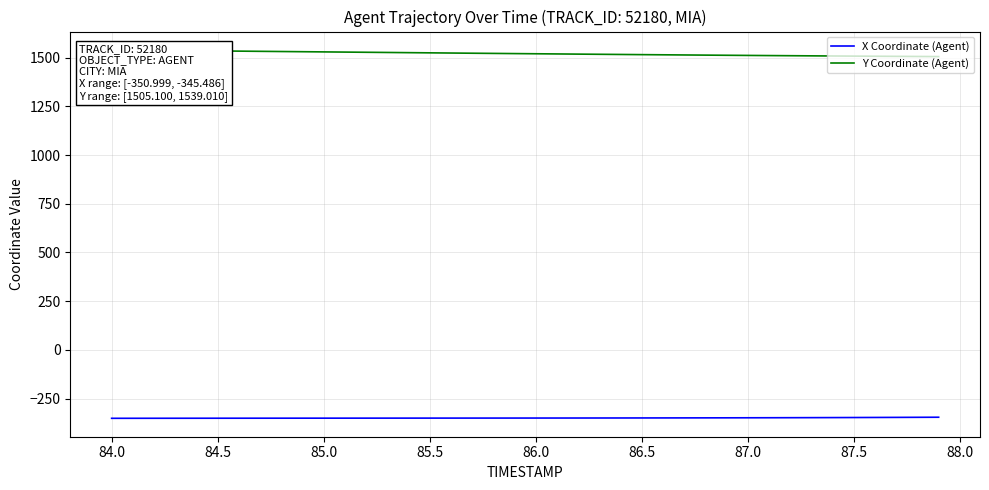

What are all the series names shown in the legend?

X Coordinate (Agent), Y Coordinate (Agent)